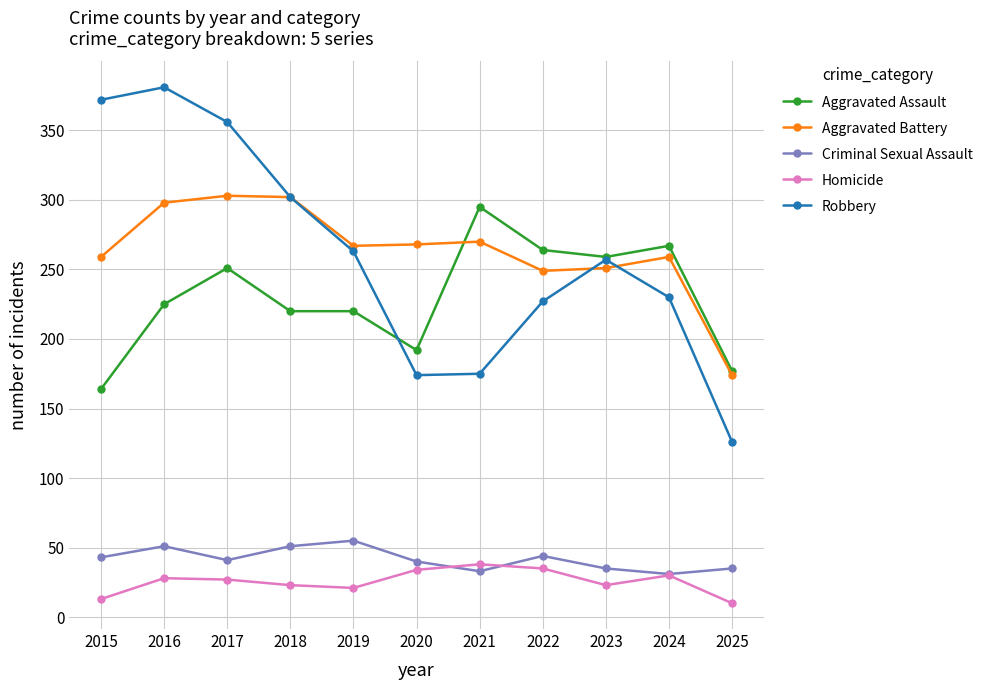

True or false: Aggravated Battery has more than 1 points higher than both neighbors.

True